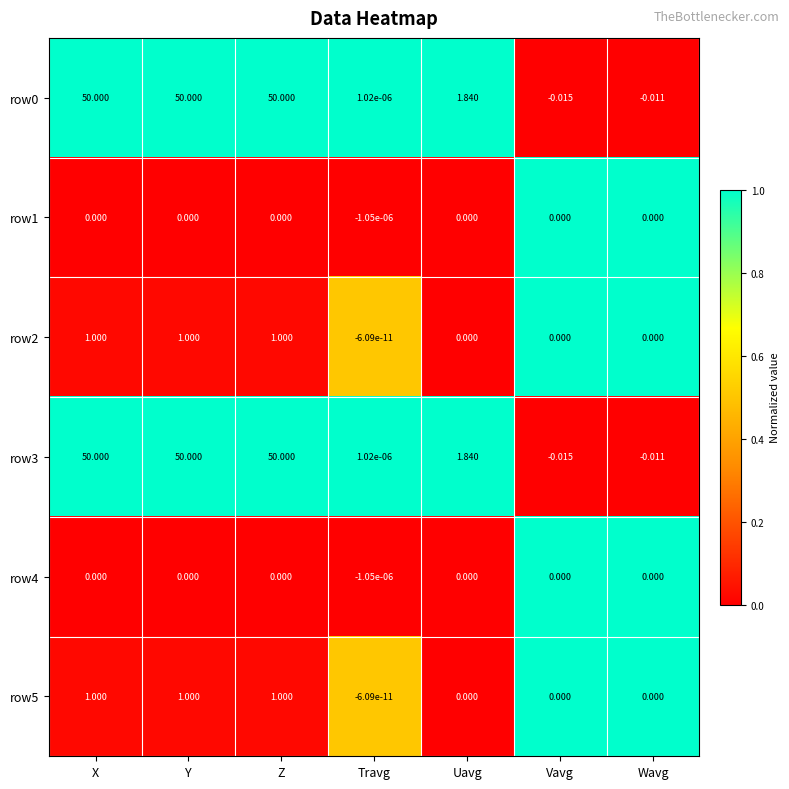

At which category does the chart reach its minimum across all series?

Vavg